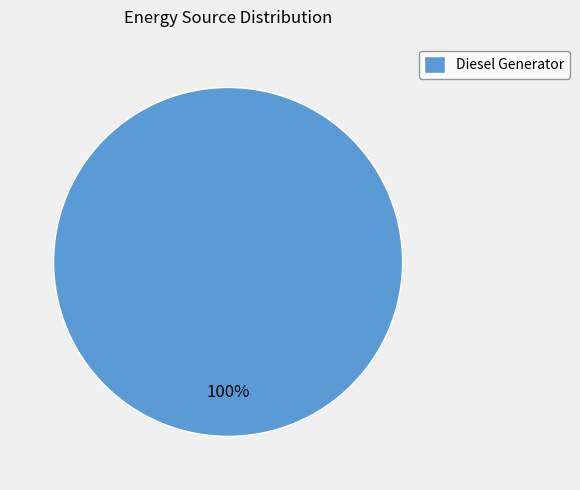

What percentage is the Diesel Generator slice, to the nearest percent?

100%